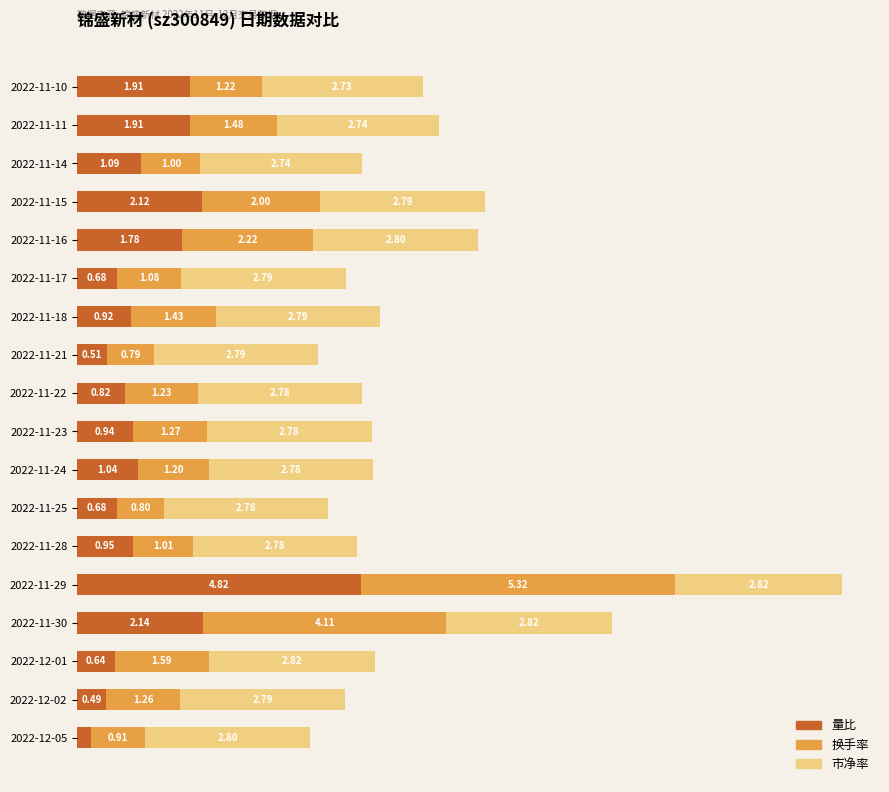

What are all the series names shown in the legend?

量比, 换手率, 市净率